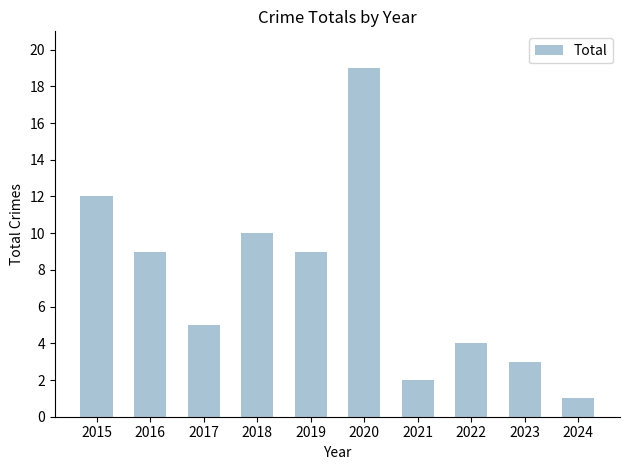

The value at 2019 is 13. True or false?

False